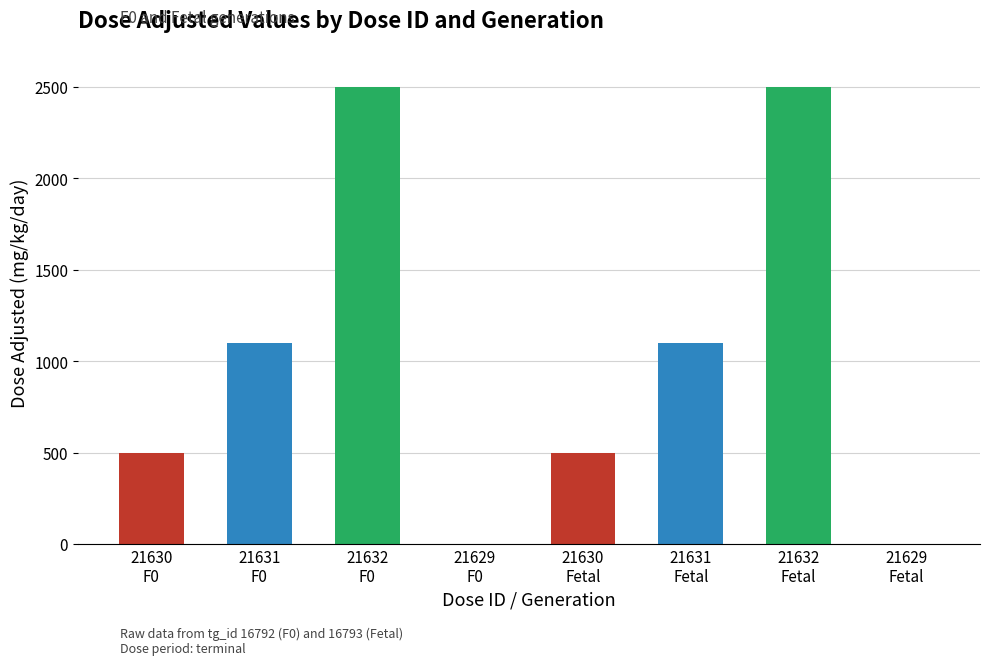

Reading right to left, list all the values displayed in this chart.

21629
Fetal=0	21632
Fetal=2500	21631
Fetal=1100	21630
Fetal=500	21629
F0=0	21632
F0=2500	21631
F0=1100	21630
F0=500